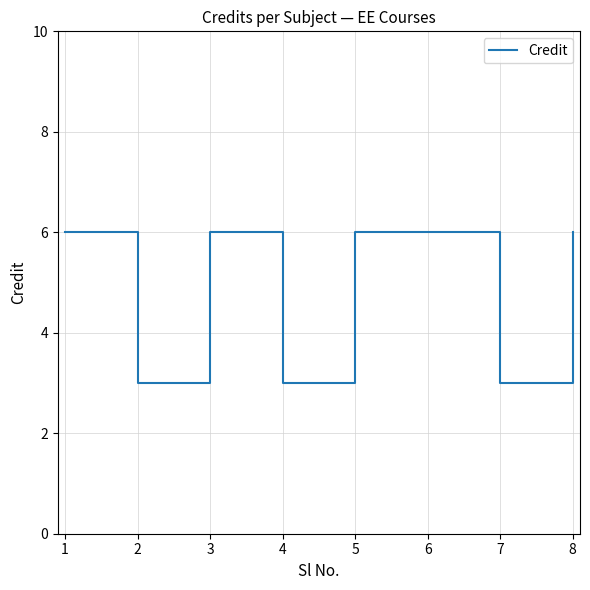

Reading left to right, transcribe all the data shown in this chart.

6	3	6	3	6	6	3	6